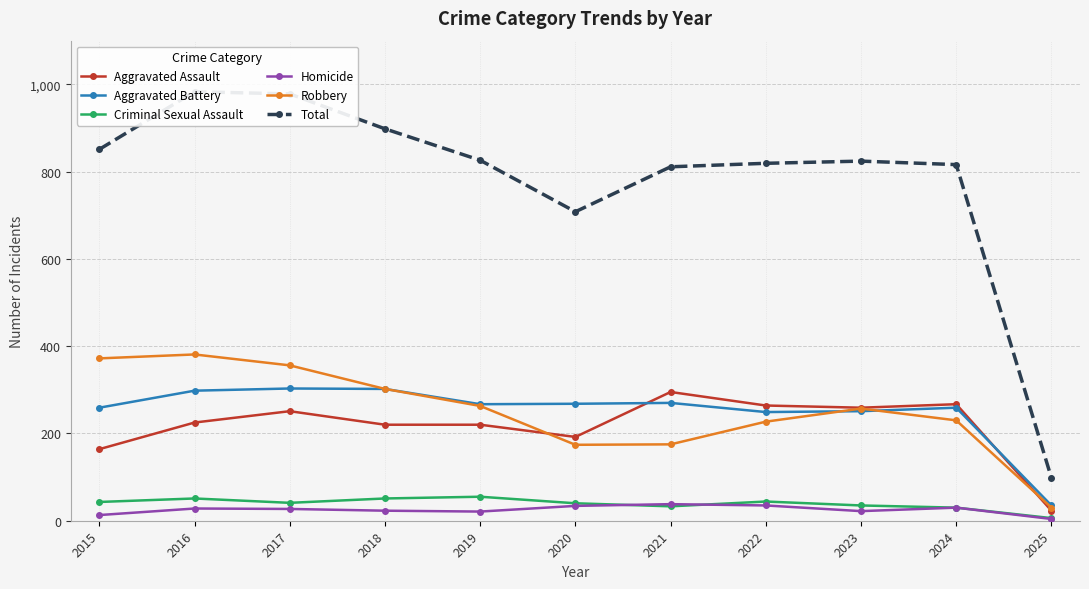

How many lines are shown in the chart?

6